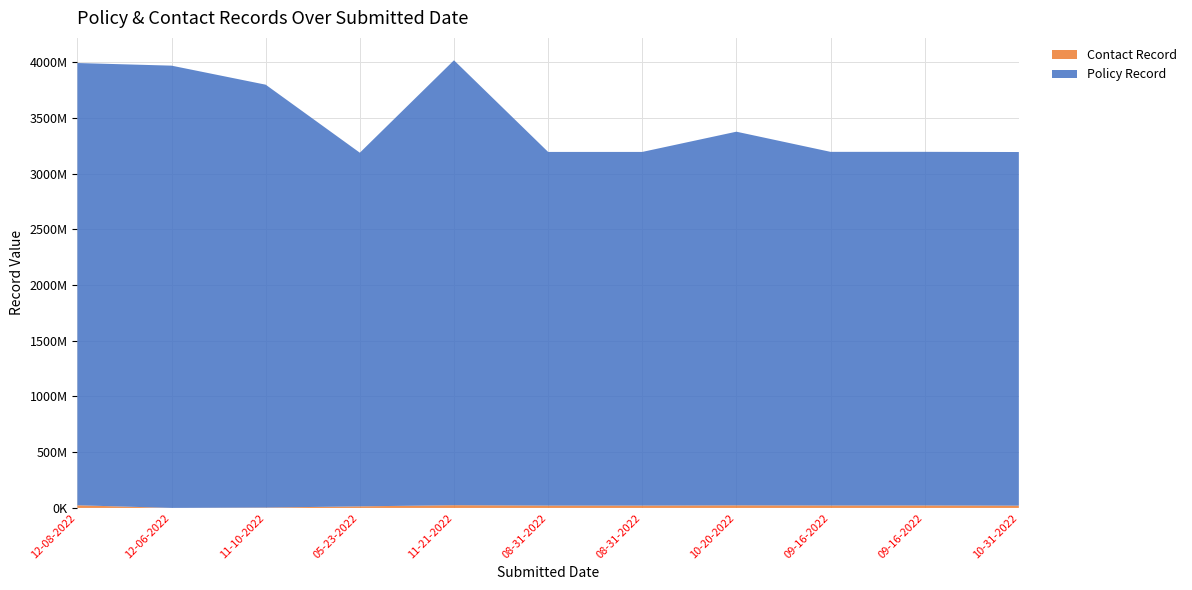

Reading left to right, transcribe all the data shown in this chart.

Policy Record: 12-08-2022=3967766309	12-06-2022=3967766318	11-10-2022=3793873072	05-23-2022=3172757906	11-21-2022=3991693587	08-31-2022=3172751219	08-31-2022=3172782734	10-20-2022=3352240246	09-16-2022=3172614327	09-16-2022=3172637269	10-31-2022=3172542287
Contact Record: 12-08-2022=23936801	12-06-2022=313301	11-10-2022=3389701	05-23-2022=14251701	11-21-2022=24585301	08-31-2022=21239701	08-31-2022=21232201	10-20-2022=23309501	09-16-2022=22024251	09-16-2022=22180201	10-31-2022=20639401